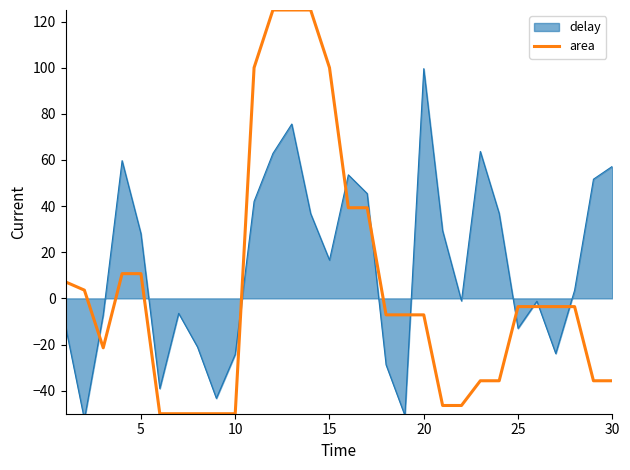

What is the highest value of the area series?

125.0